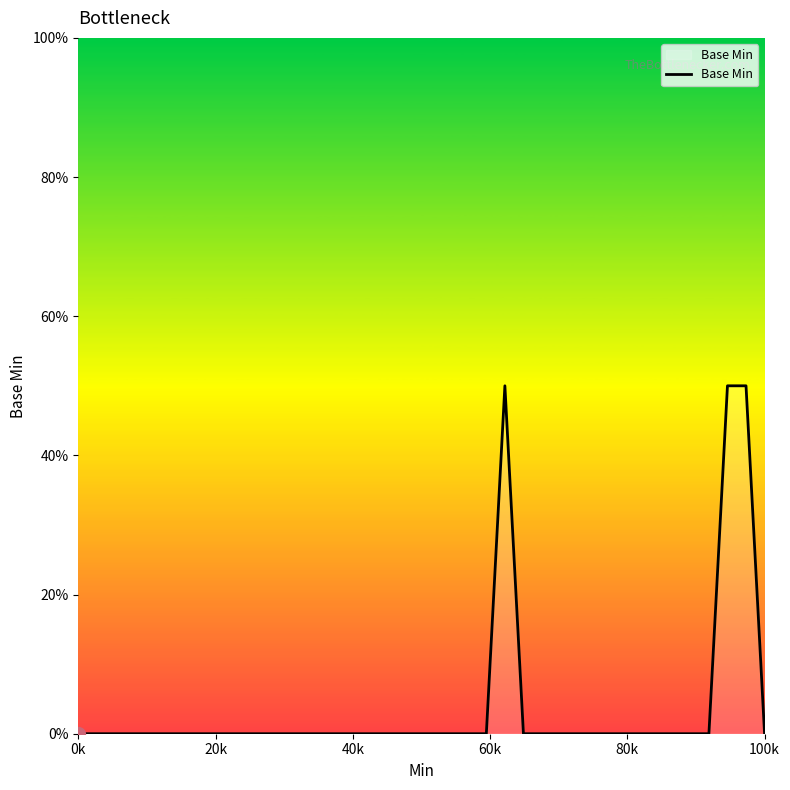

What is the difference between the maximum and minimum values?

50